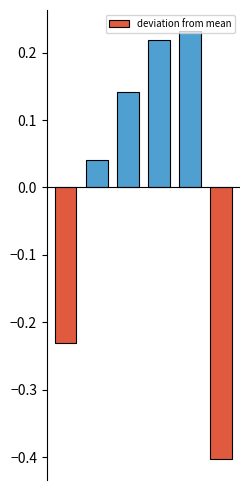

What is the minimum value shown in the chart?

-0.4